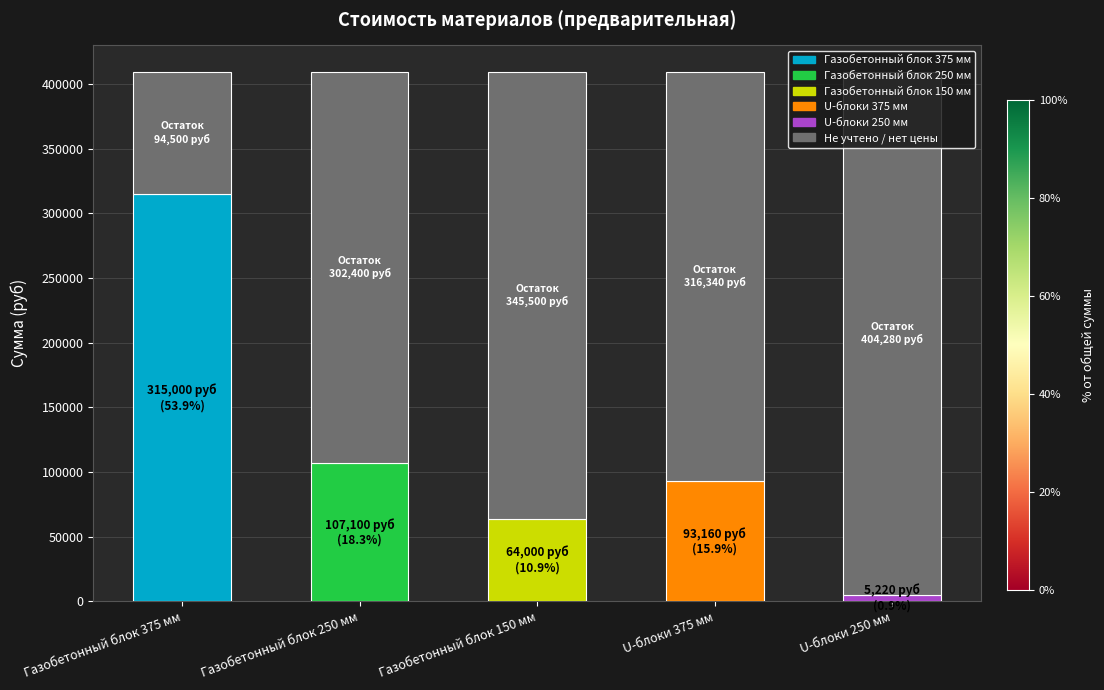

What is the sum of the values at Газобетонный блок 150 мм and U-блоки 250 мм?

69220